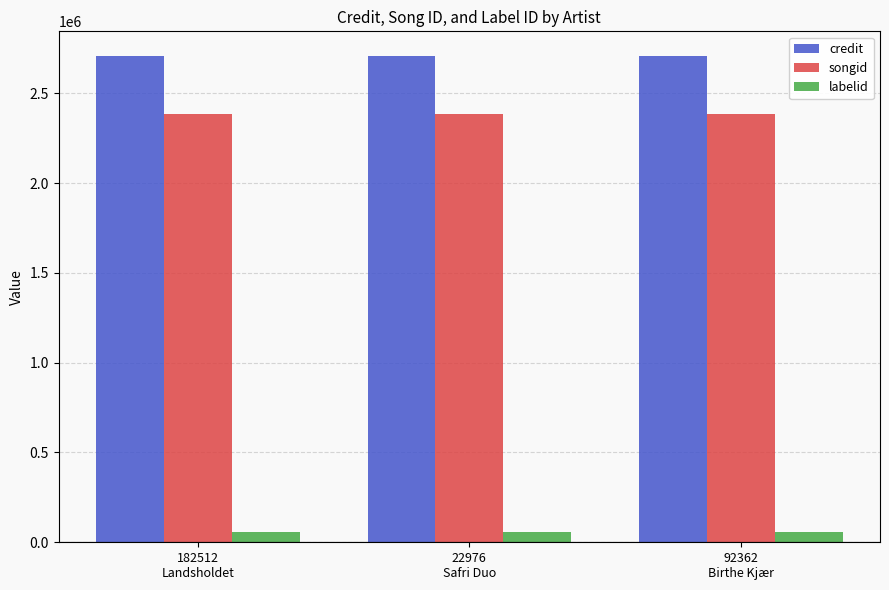

Reading right to left, extract all data points from this chart.

credit: 2709496	2709496	2709496
songid: 2384858	2384858	2384858
labelid: 59382	59382	59382